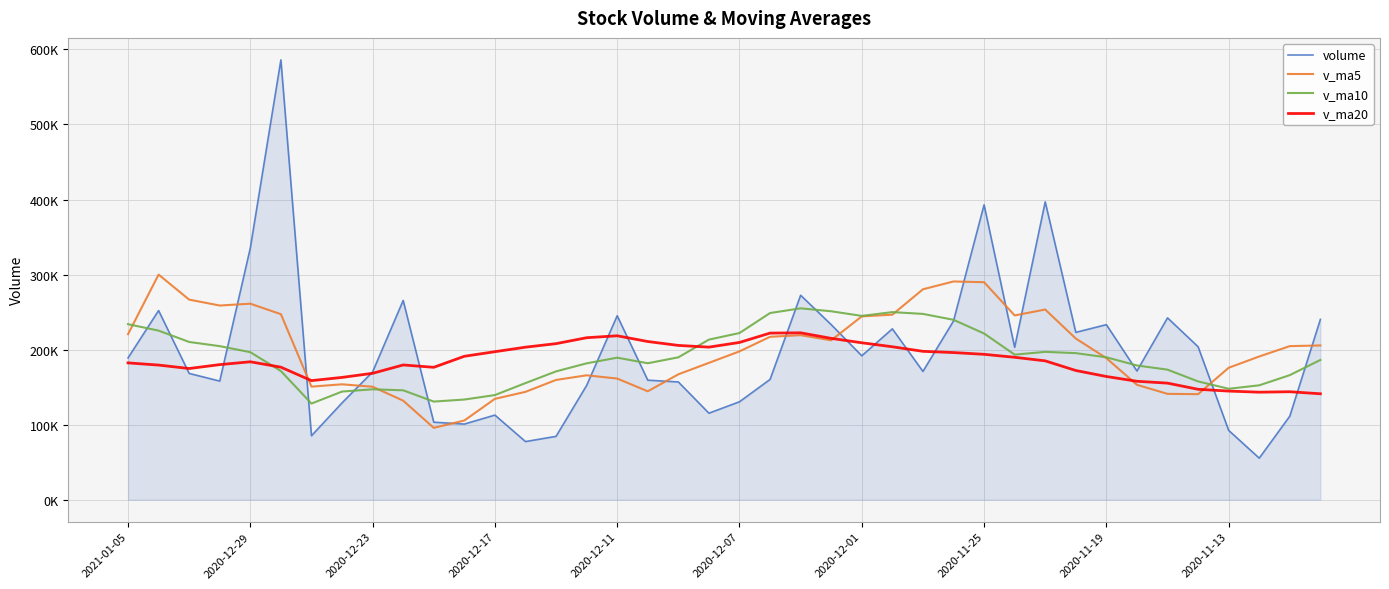

What is the smallest value displayed?

55317.4